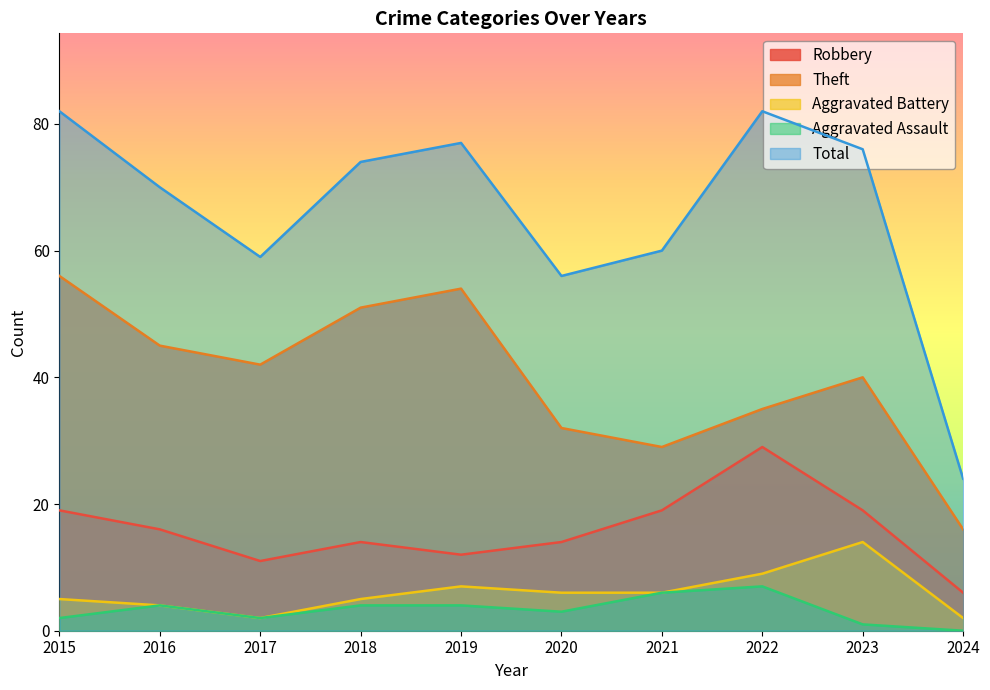

What is the difference between the second highest and second lowest values in the Total series?

26